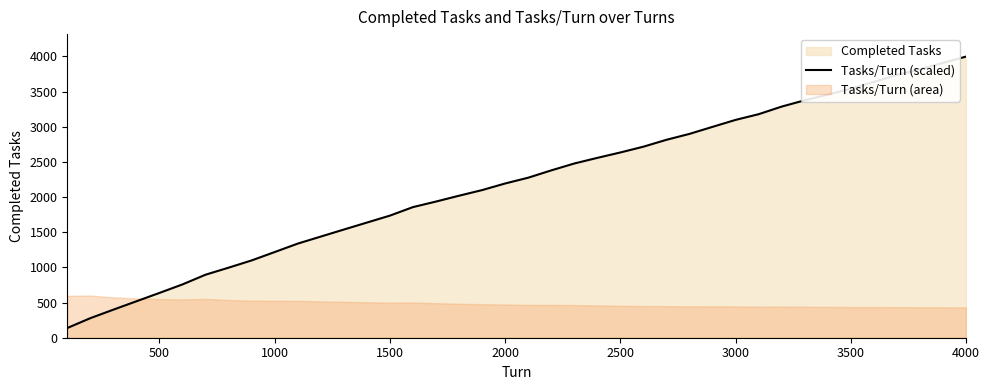

What is the maximum value for Tasks/Turn (scaled)?

3997